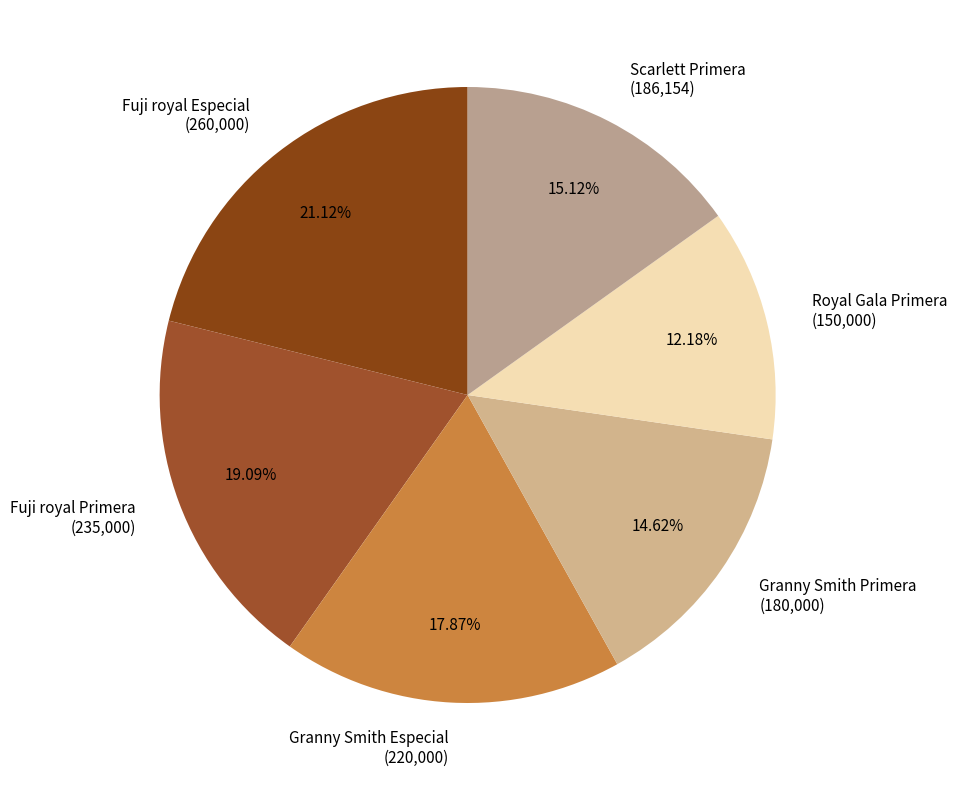

How many segments does this pie chart have?

6